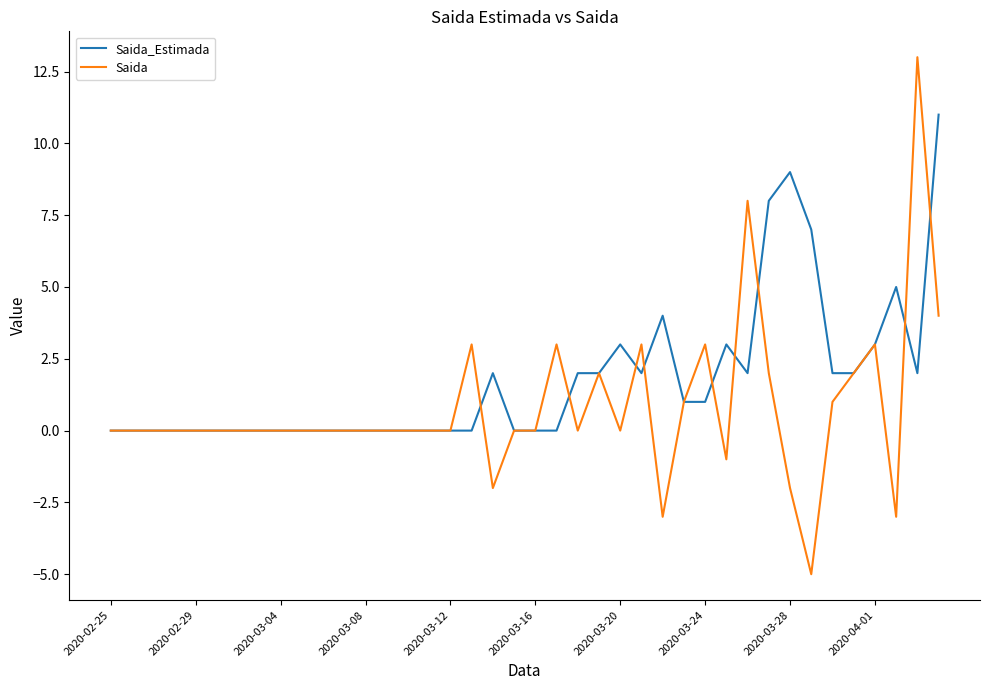

Which series has the largest total across all categories?

Saida_Estimada